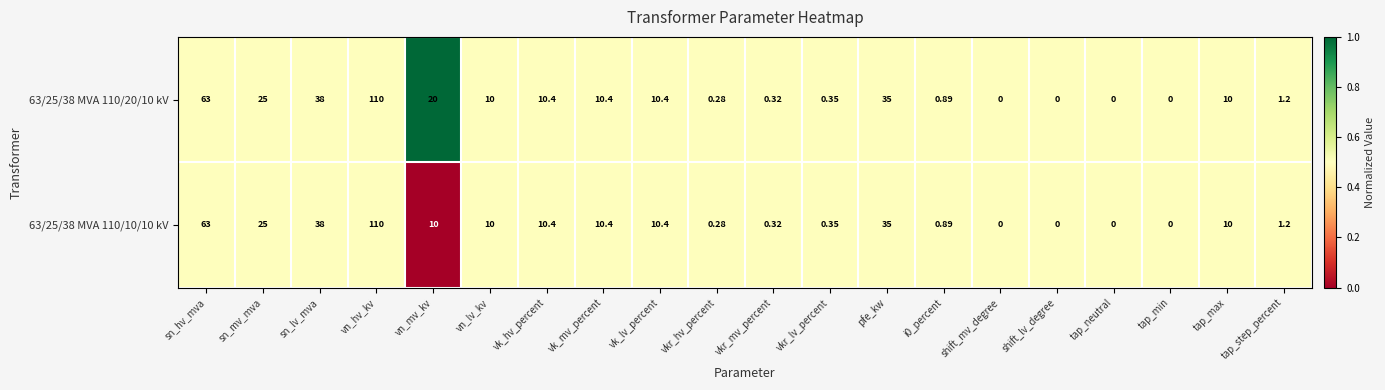

Is the value of 63/25/38 MVA 110/10/10 kV at shift_mv_degree greater than the value of 63/25/38 MVA 110/20/10 kV at vn_hv_kv?

No